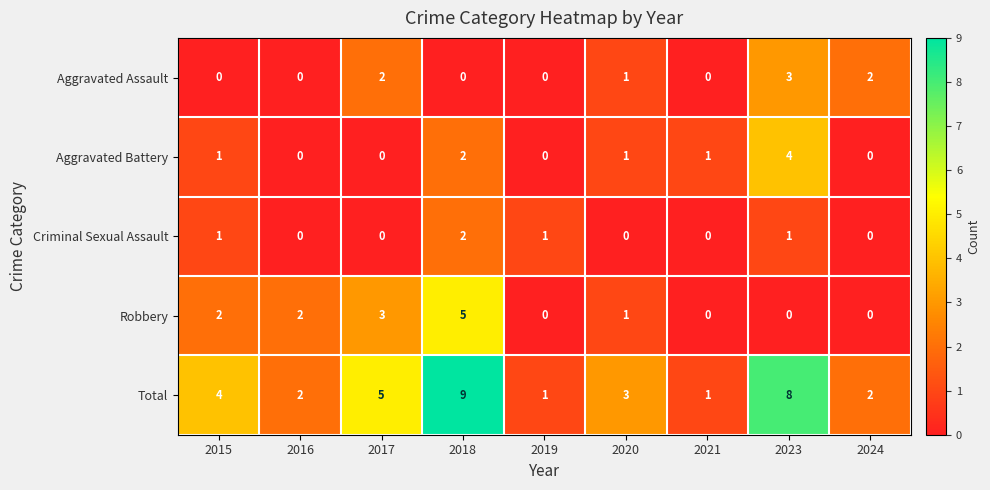

How many Total values are between 2 and 5?

5